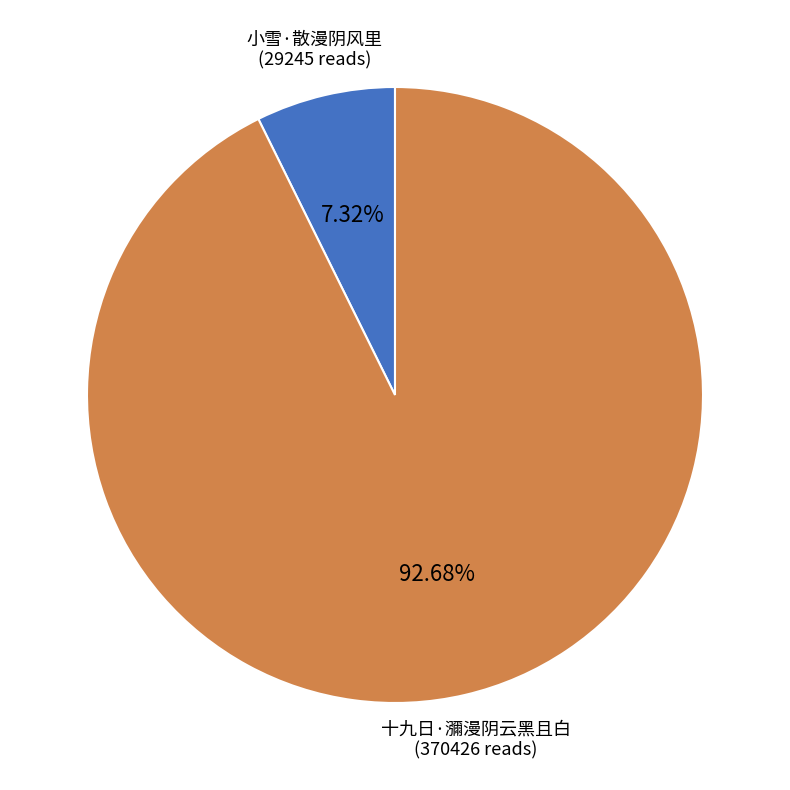

To the nearest percent, what is the average slice percentage?

50%